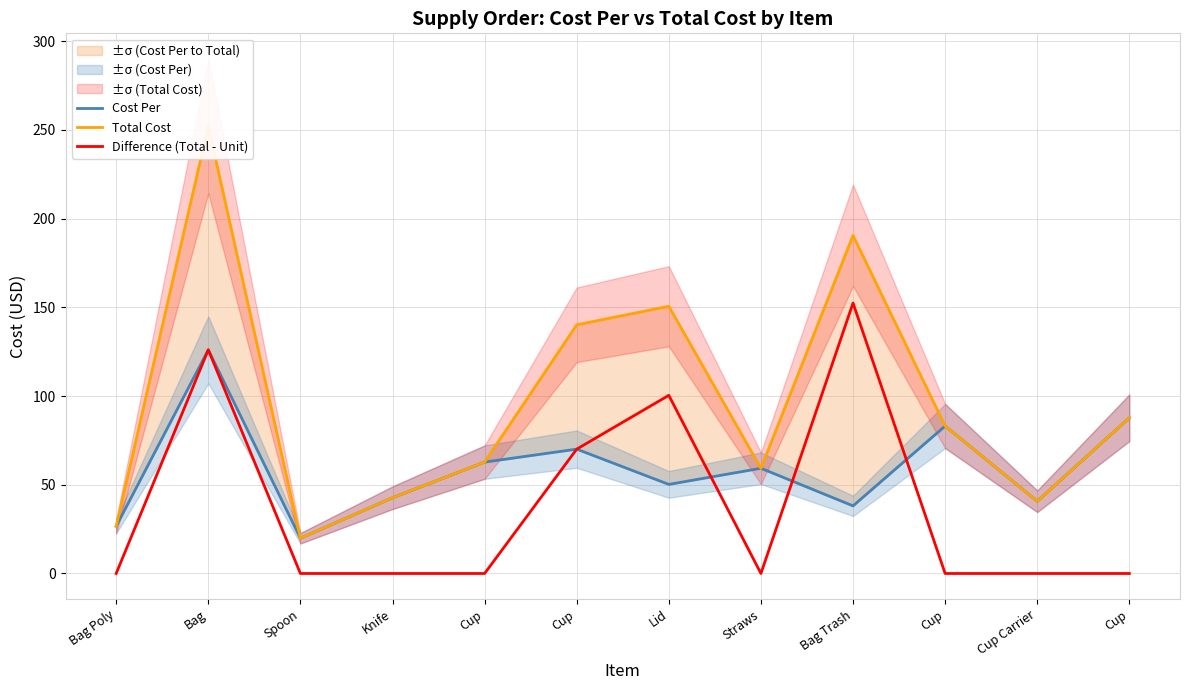

Reading left to right, extract all data points from this chart.

Cost Per: 26.6	126.1	19.9	42.7	62.8	70.1	50.2	59.3	38.1	83.1	40.7	87.8
Total Cost: 26.6	252.1	19.9	42.7	62.8	140.2	150.6	59.3	190.6	83.1	40.7	87.8
Difference (Total - Unit): 0.0	126.1	0.0	0.0	0.0	70.1	100.4	0.0	152.4	0.0	0.0	0.0